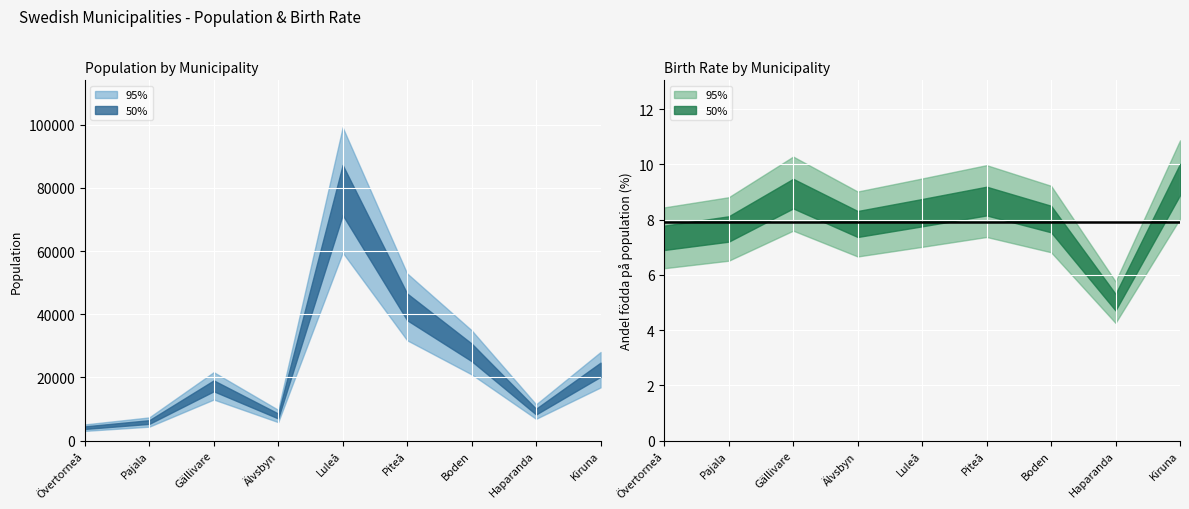

What is the difference between the Population values at Piteå and Boden?

14401.0